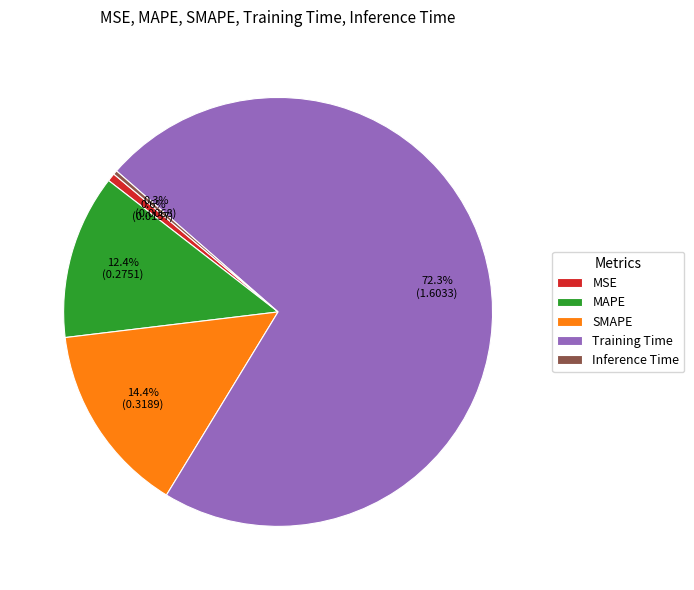

Count the number of slices in the pie.

5